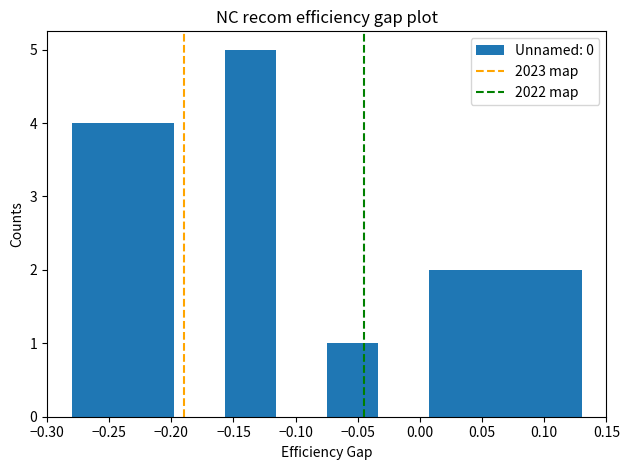

Reading left to right, list every bar in this chart as the range it spans on the x-axis followed by its height. Neither the bar edges nor the heights are printed on the chart, so give them approximately, as read against the axes.

-0.280 to -0.239: 4
-0.239 to -0.198: 4
-0.198 to -0.157: 0
-0.157 to -0.116: 5
-0.116 to -0.075: 0
-0.075 to -0.034: 1
-0.034 to 0.007: 0
0.007 to 0.048: 2
0.048 to 0.089: 2
0.089 to 0.130: 2